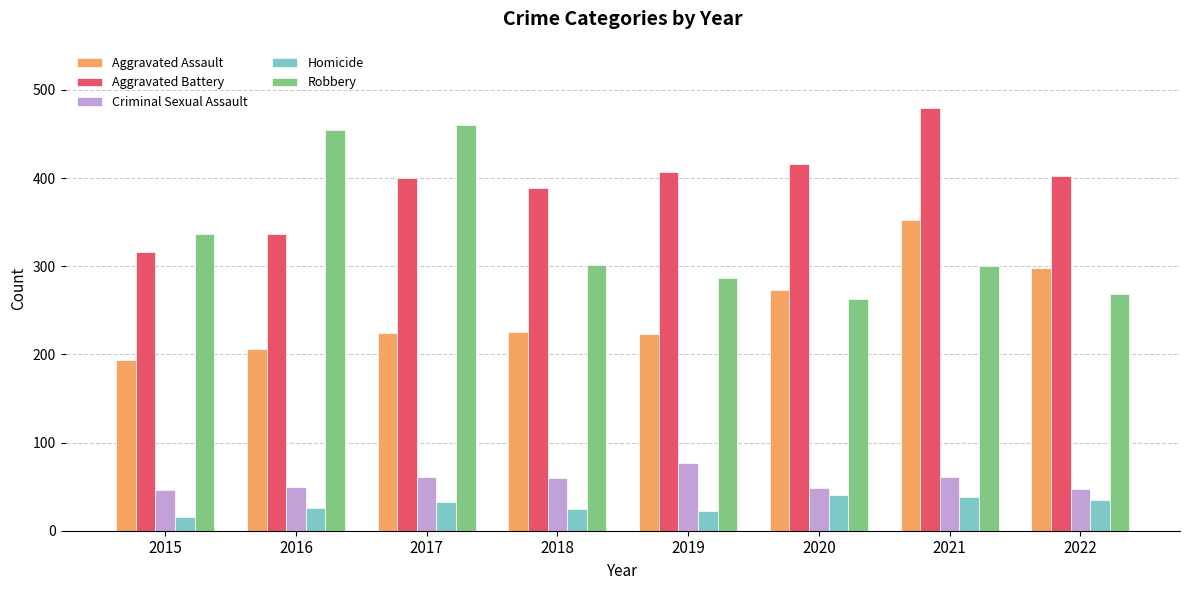

What is the average value of the Criminal Sexual Assault series?

56